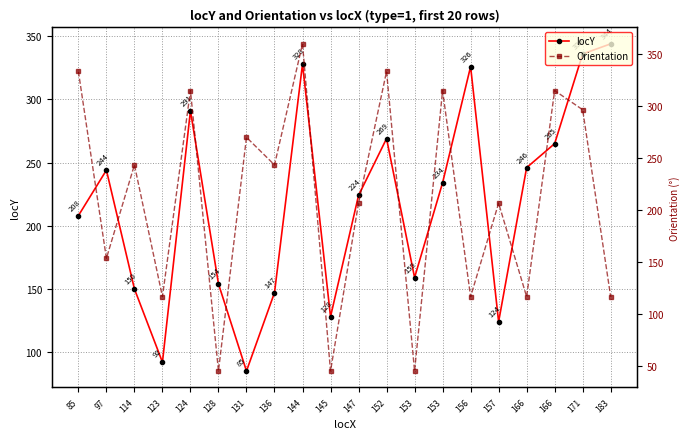

What is the value of the locY point at the 6th from the left?

154.0